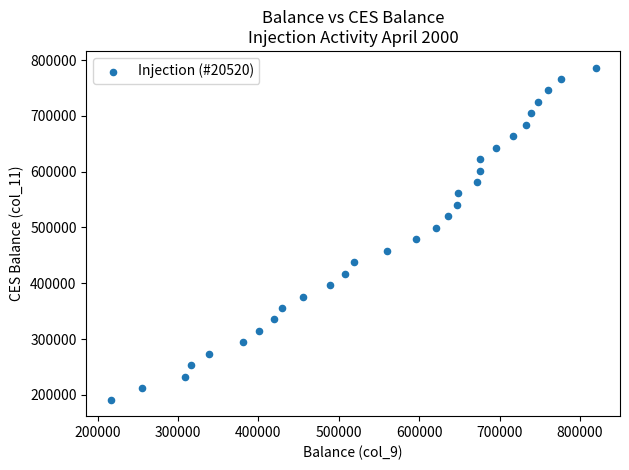

List the coordinates of all points as (Y, X) pairs, reading left to right.

(191501, 216094)  (212021, 255471)  (232541, 308304)  (253061, 316520)  (273581, 338176)  (294101, 381045)  (314621, 400340)  (335141, 419410)  (355661, 428870)  (376181, 455271)  (396701, 489087)  (417221, 507157)  (437741, 518945)  (458261, 560116)  (478781, 595799)  (499301, 620853)  (519821, 635367)  (540341, 646909)  (560861, 647964)  (581381, 671924)  (601901, 675187)  (622421, 675932)  (642941, 696198)  (663461, 716957)  (683981, 732341)  (704501, 739511)  (725021, 748220)  (745541, 760107)  (766061, 776130)  (786581, 819698)